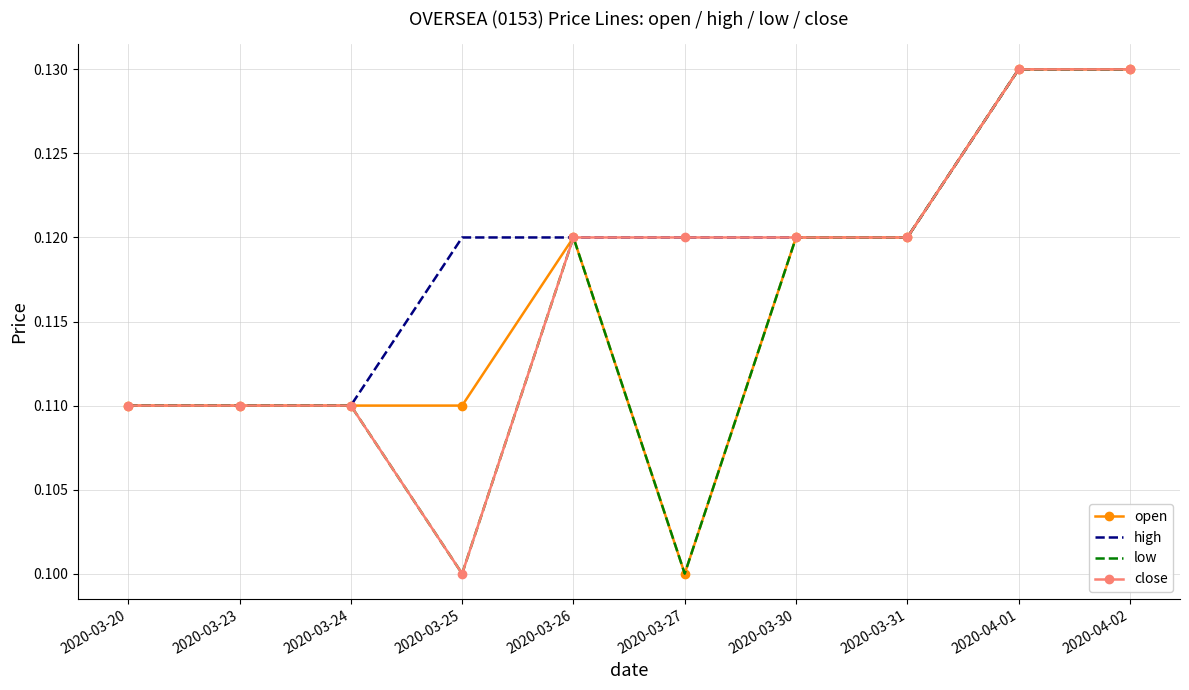

What position from the right is 2020-04-01?

2